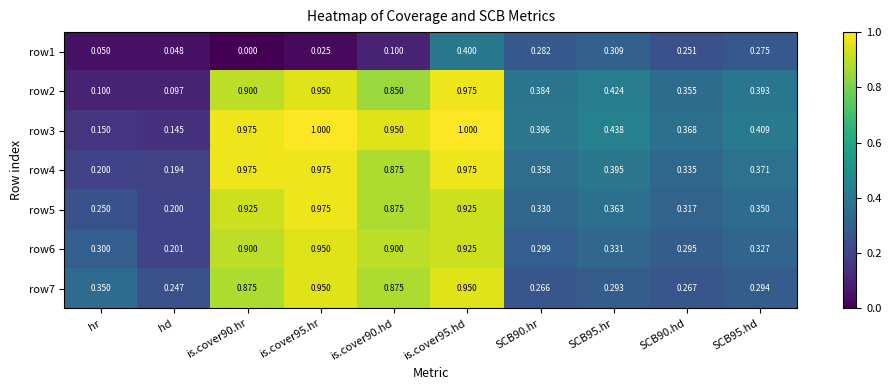

Is the value of row5 at SCB90.hr greater than the value of row2 at is.cover95.hd?

No